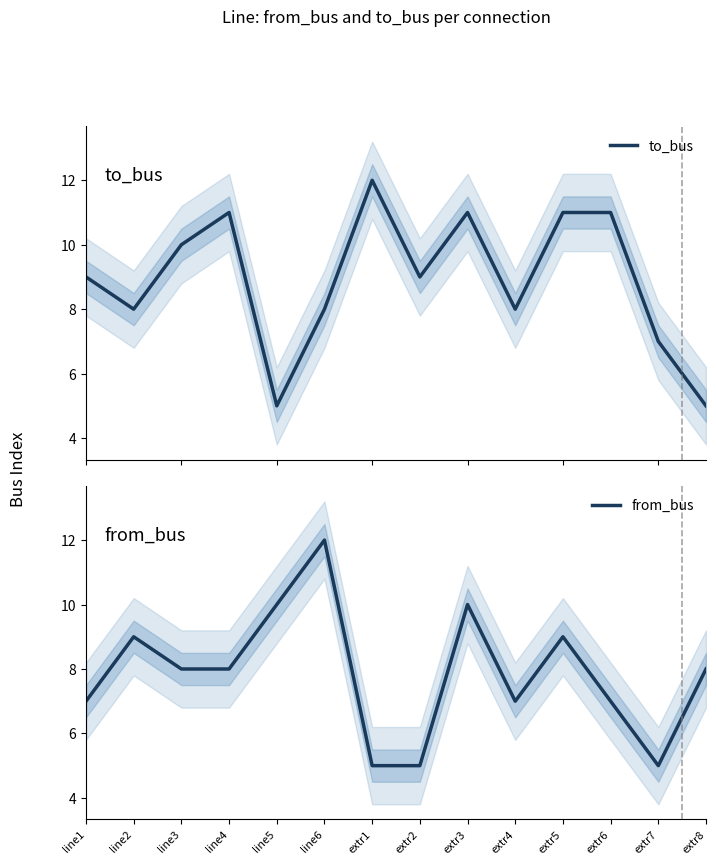

How many from_bus values are between 7 and 9?

8